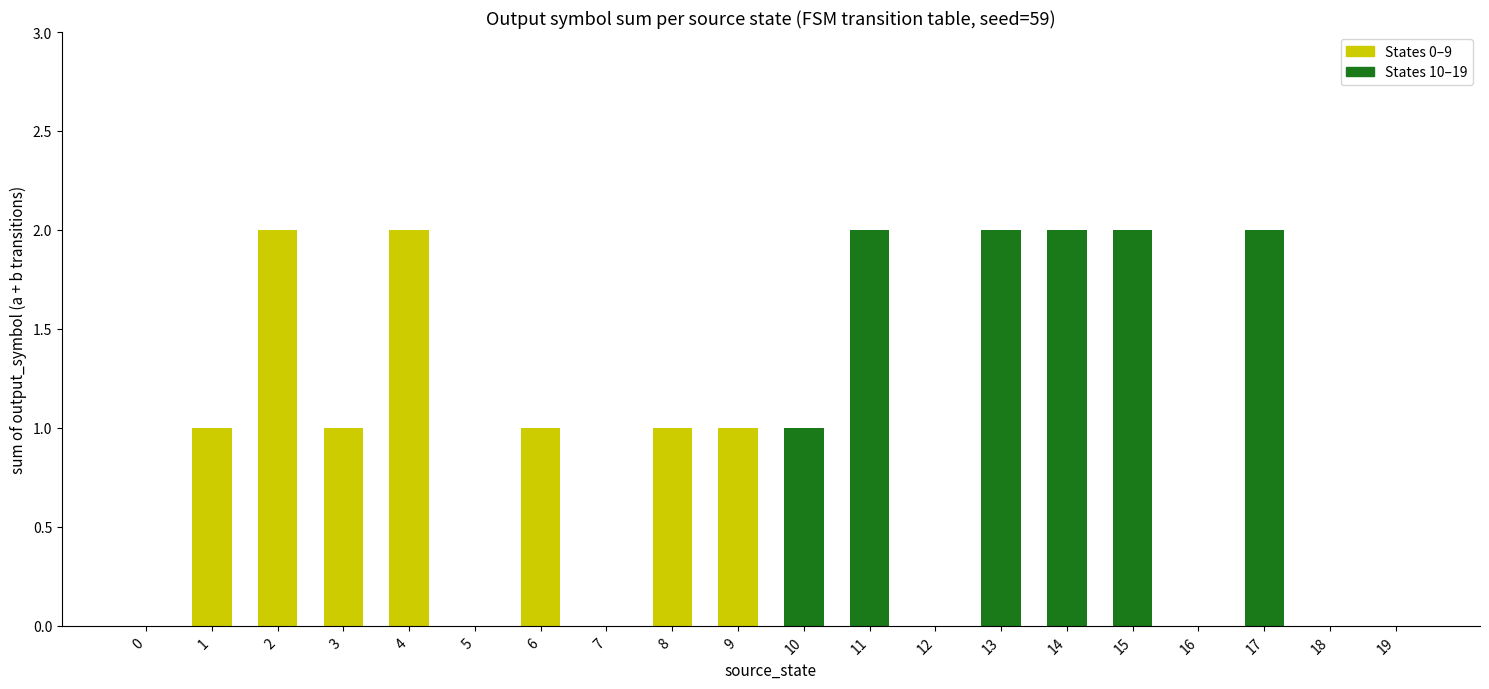

Reading left to right, transcribe all the data shown in this chart.

0	1	2	1	2	0	1	0	1	1	1	2	0	2	2	2	0	2	0	0